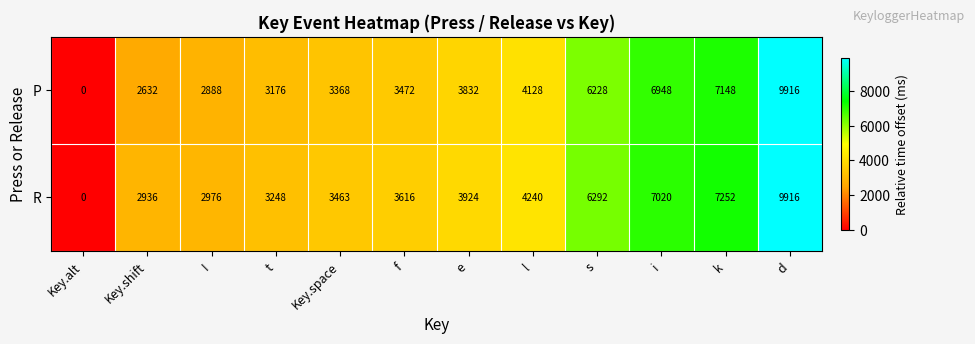

Read the P value at e, to the nearest 100.

3800